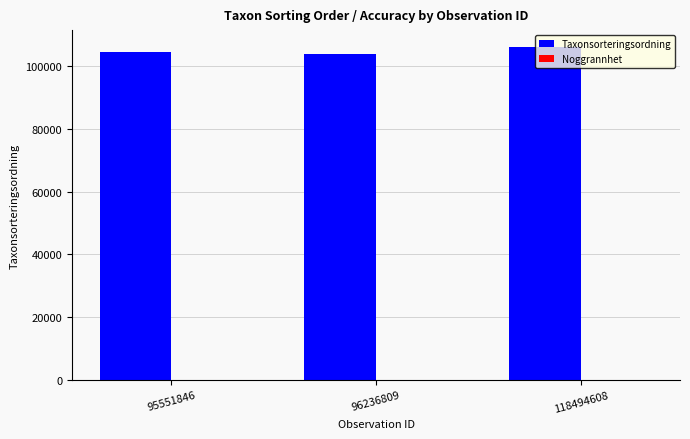

What is the highest value of the Taxonsorteringsordning series?

106256